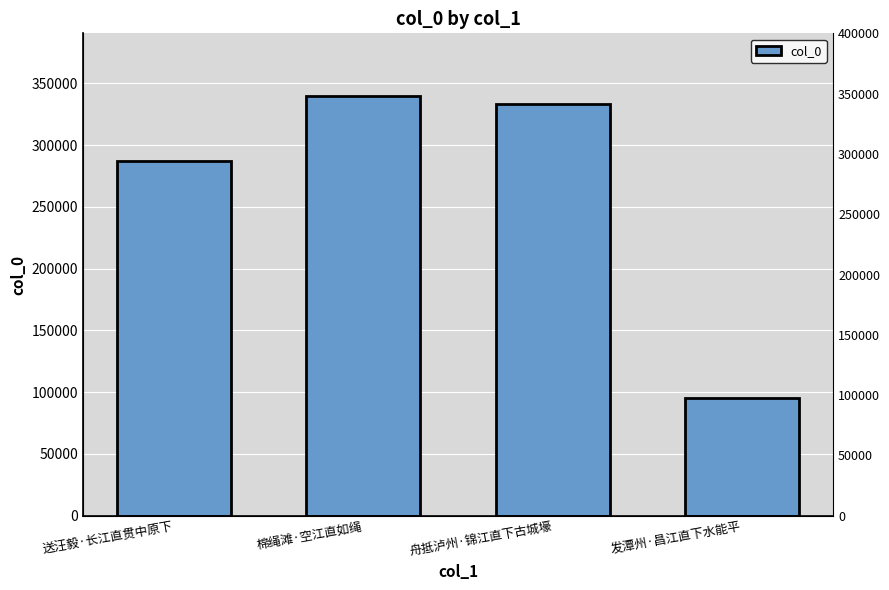

Does the chart contain any negative values?

No